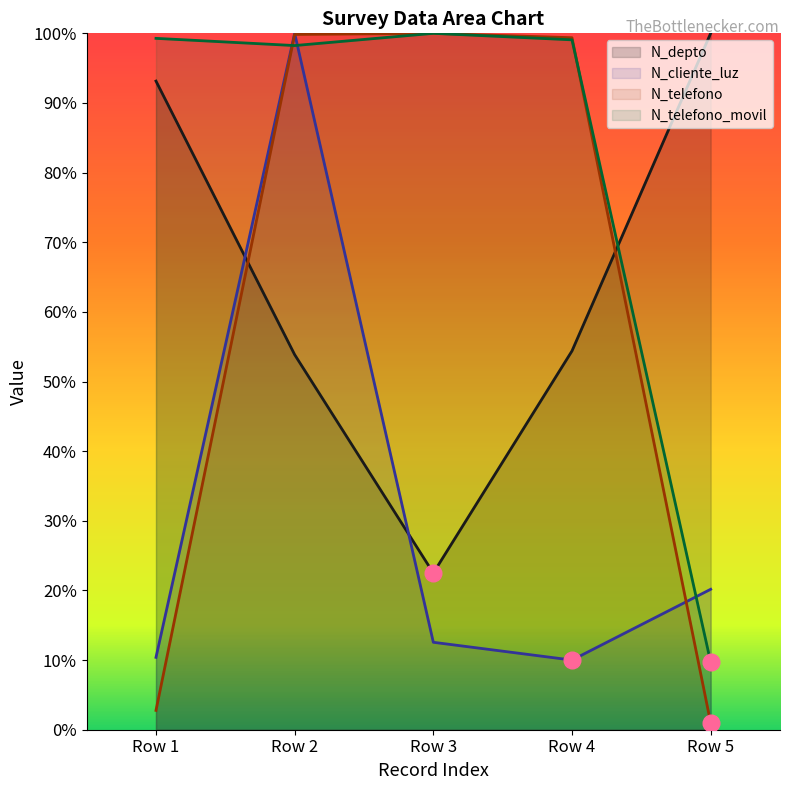

What is the minimum value shown in the chart?

1.0